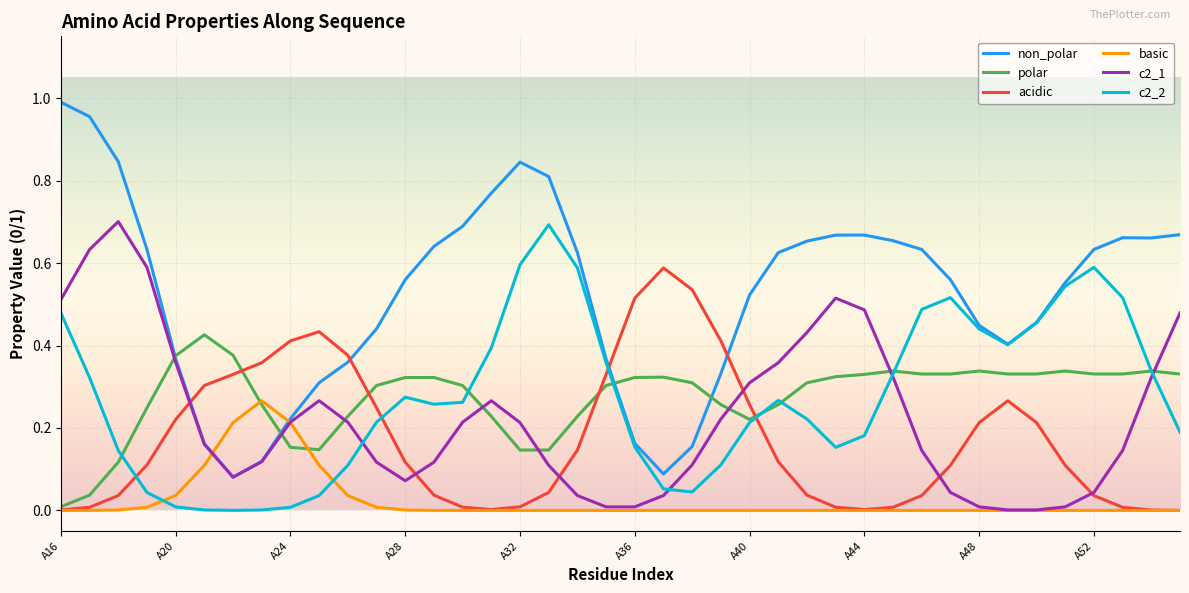

Is this an area chart (filled region under the line)?

No